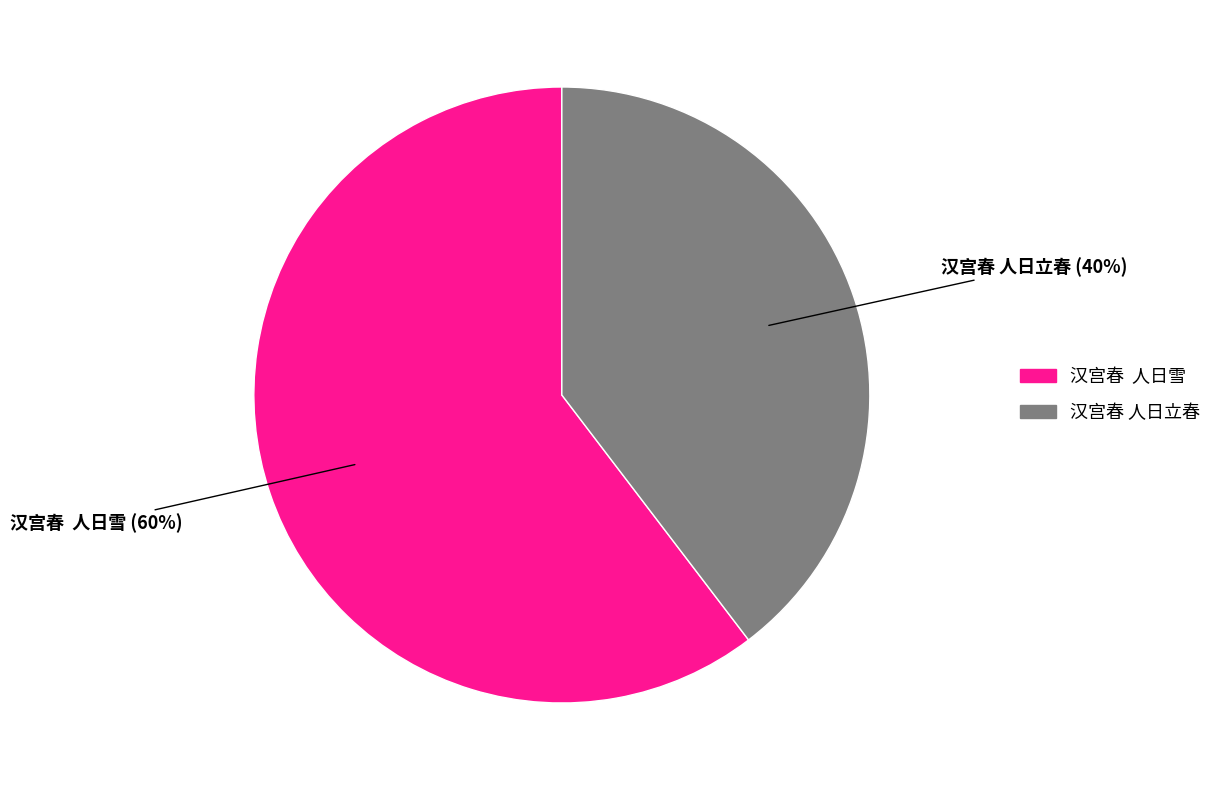

Between 汉宫春 人日雪 and 汉宫春 人日立春, which is larger?

汉宫春 人日雪